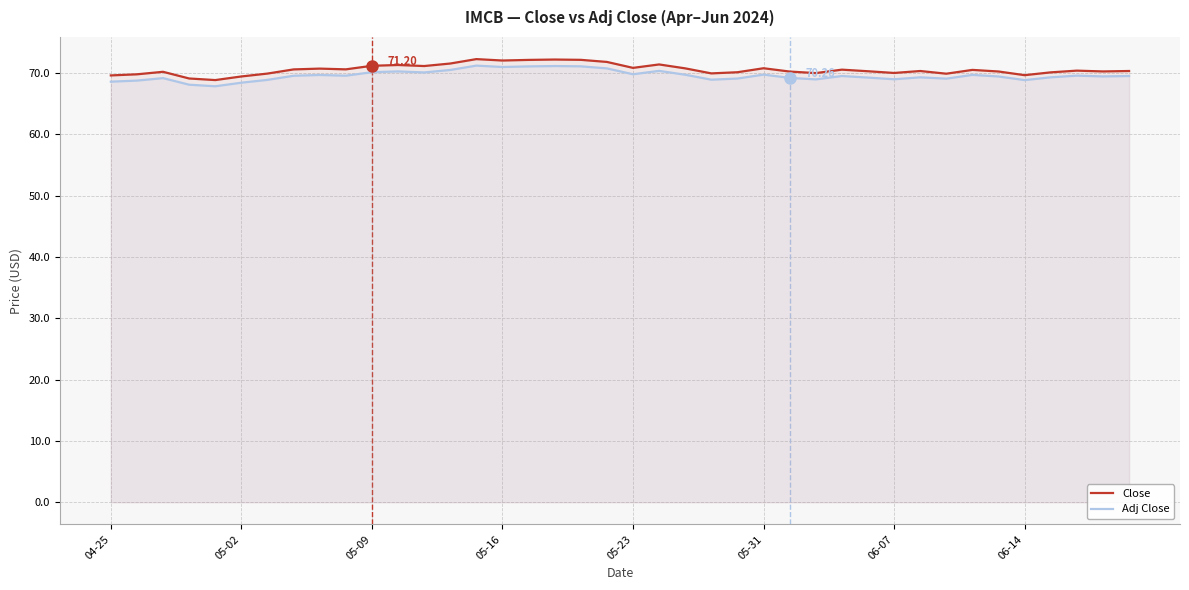

True or false: Adj Close and Close cross at least once.

False